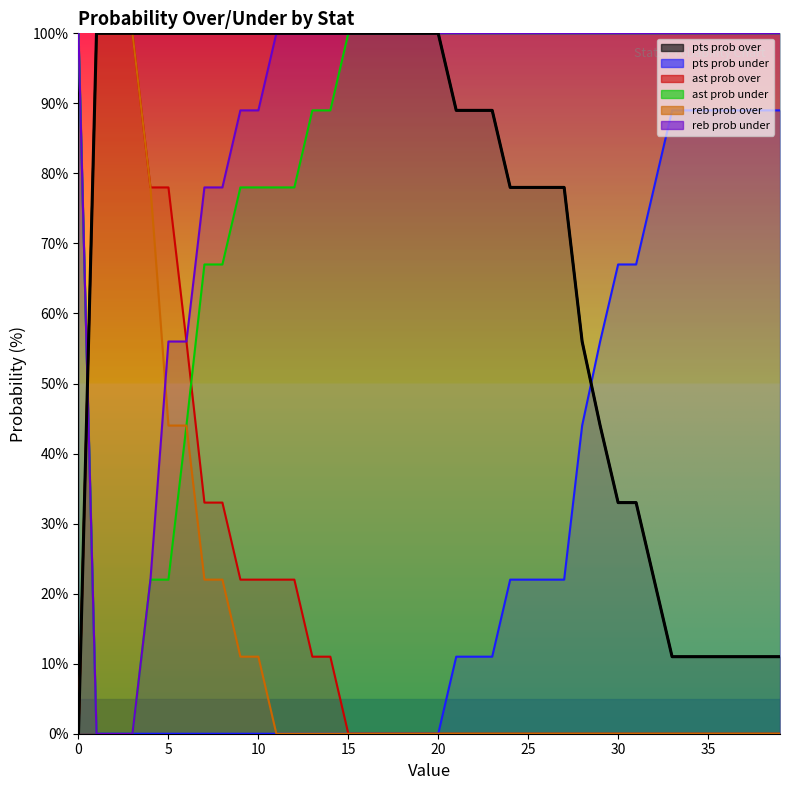

Reading right to left, extract all data points from this chart.

pts prob over: 11	11	11	11	11	11	11	22	33	33	44	56	78	78	78	78	89	89	89	100	100	100	100	100	100	100	100	100	100	100	100	100	100	100	100	100	100	100	100	0
pts prob under: 89	89	89	89	89	89	89	78	67	67	56	44	22	22	22	22	11	11	11	0	0	0	0	0	0	0	0	0	0	0	0	0	0	0	0	0	0	0	0	100
ast prob over: 100	100	100	100	100	100	100	100	100	100	100	100	100	100	100	100	100	100	100	100	100	100	100	100	100	89	89	78	78	78	78	67	67	44	22	22	0	0	0	100
ast prob under: 0	0	0	0	0	0	0	0	0	0	0	0	0	0	0	0	0	0	0	0	0	0	0	0	0	11	11	22	22	22	22	33	33	56	78	78	100	100	100	0
reb prob over: 0	0	0	0	0	0	0	0	0	0	0	0	0	0	0	0	0	0	0	0	0	0	0	0	0	0	0	0	0	11	11	22	22	44	44	78	100	100	100	0
reb prob under: 100	100	100	100	100	100	100	100	100	100	100	100	100	100	100	100	100	100	100	100	100	100	100	100	100	100	100	100	100	89	89	78	78	56	56	22	0	0	0	100